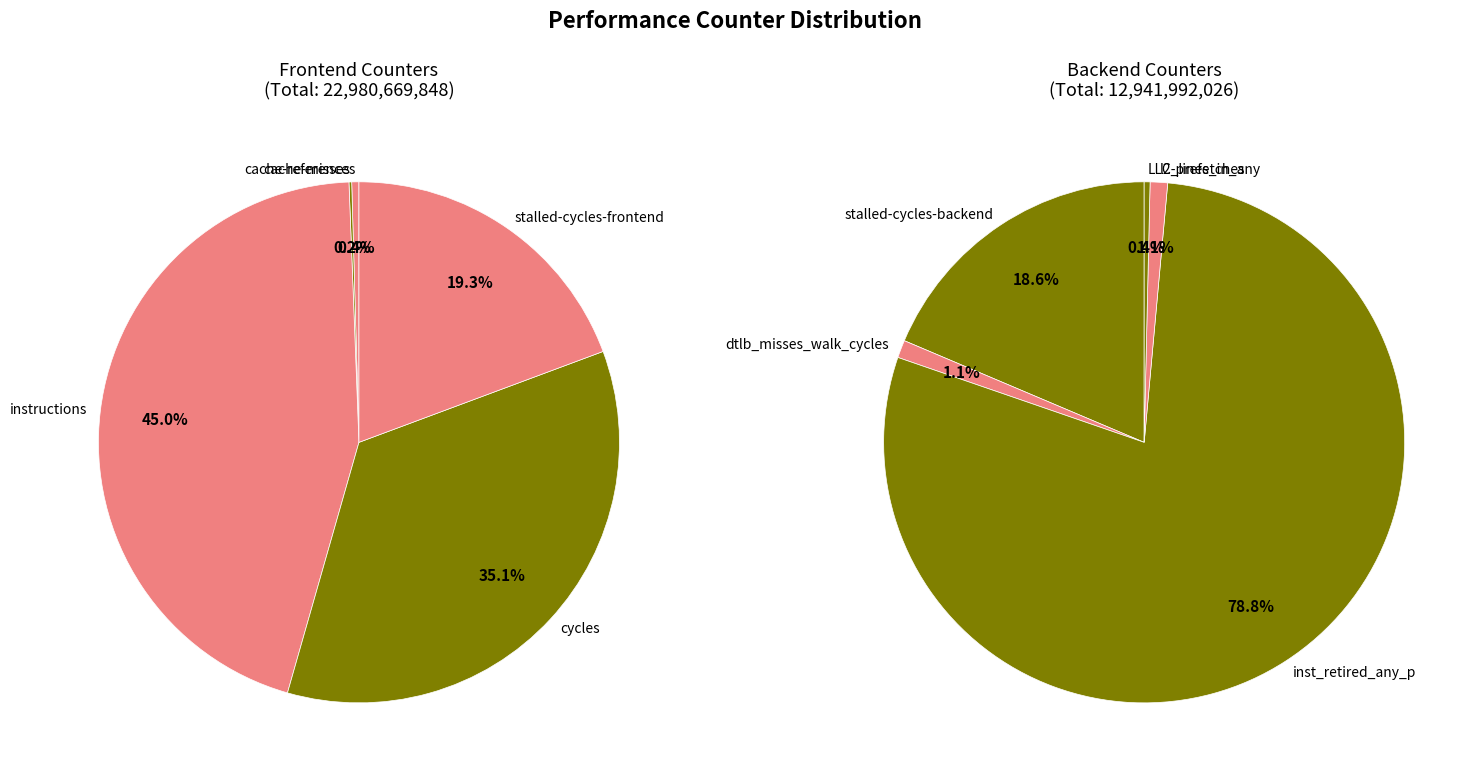

Is instructions the majority of the pie?

No